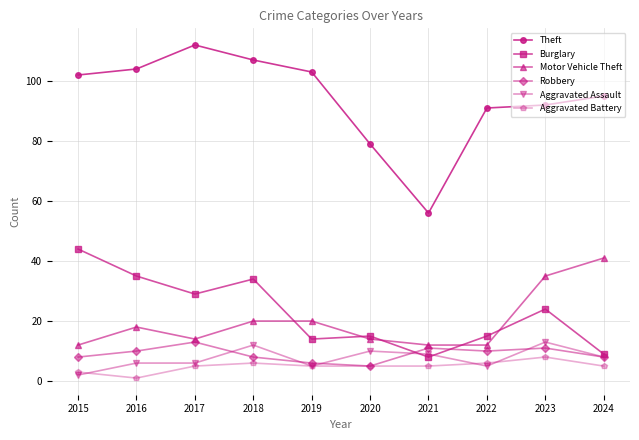

Reading left to right, transcribe all the data shown in this chart.

Theft: 102	104	112	107	103	79	56	91	92	95
Burglary: 44	35	29	34	14	15	8	15	24	9
Motor Vehicle Theft: 12	18	14	20	20	14	12	12	35	41
Robbery: 8	10	13	8	6	5	11	10	11	8
Aggravated Assault: 2	6	6	12	5	10	9	5	13	8
Aggravated Battery: 3	1	5	6	5	5	5	6	8	5